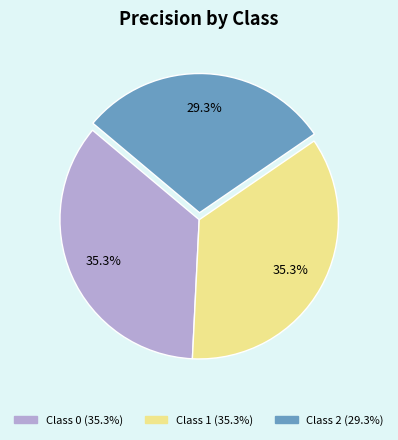

Is there a majority slice in this chart?

No